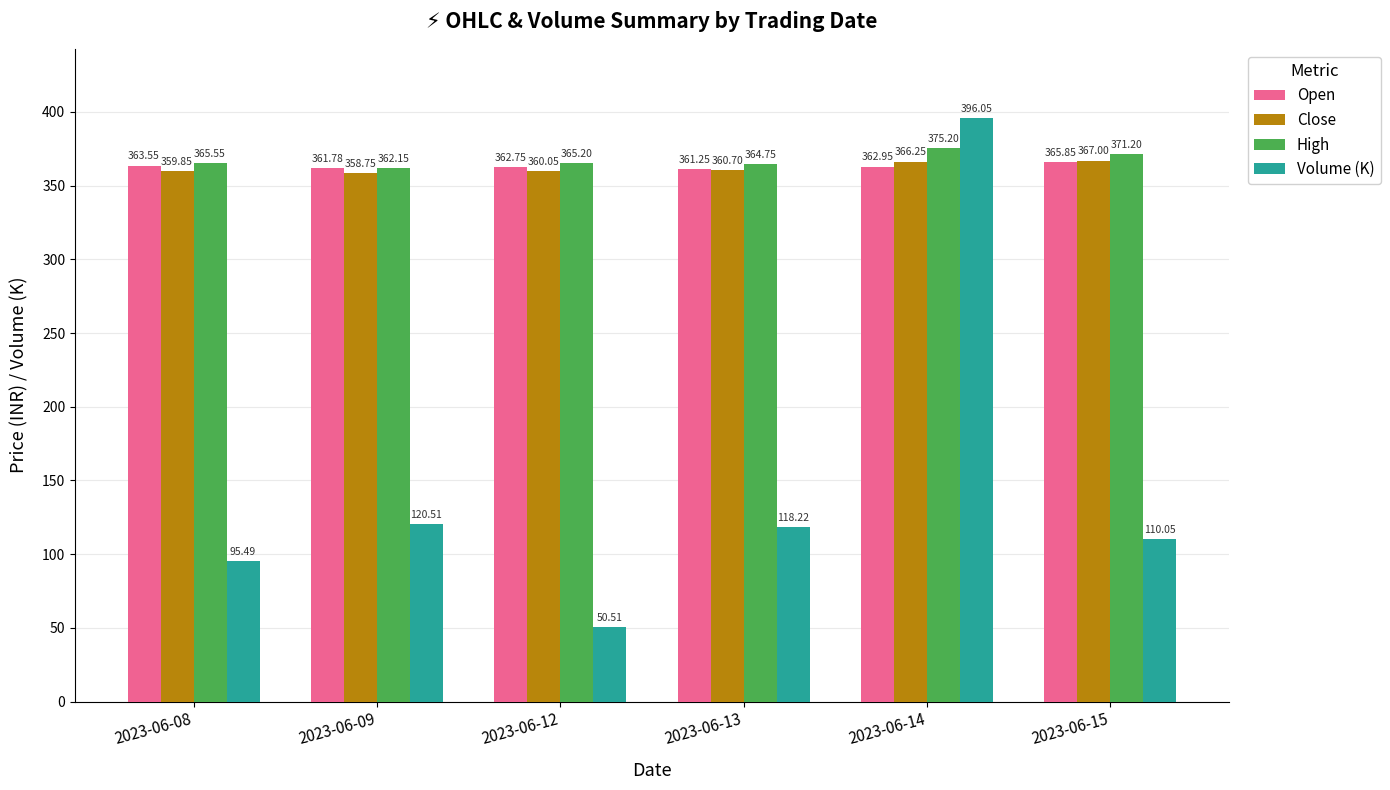

What is the sum of the Volume (K) values at 2023-06-08 and 2023-06-14?

491.5